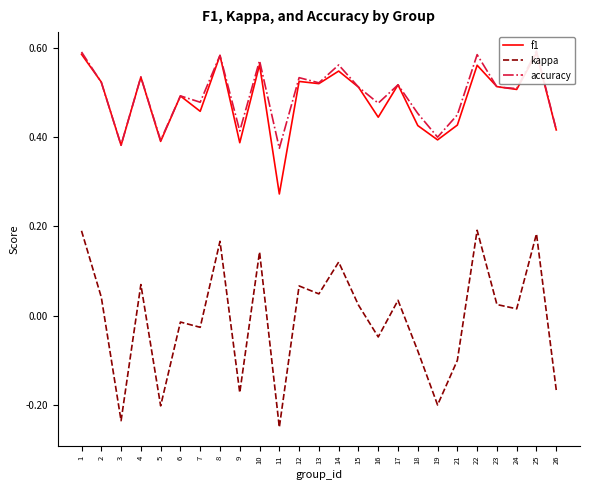

True or false: accuracy has more than 1 interior local peaks.

True